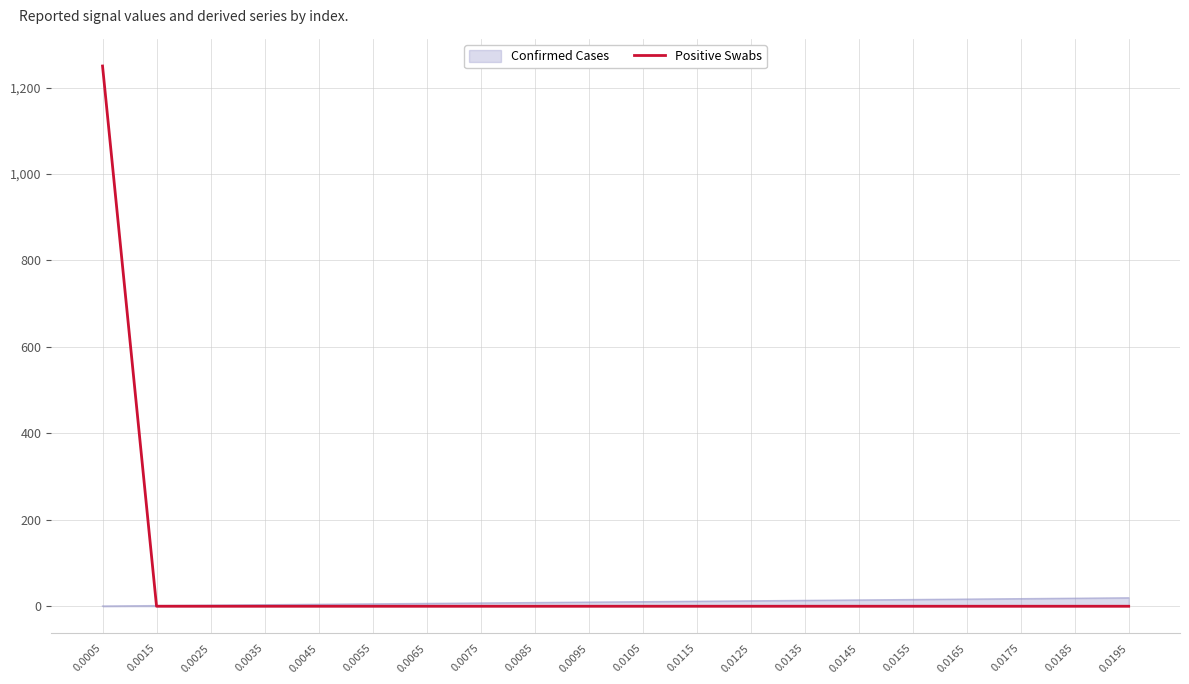

Does the chart have visible grid lines?

Yes